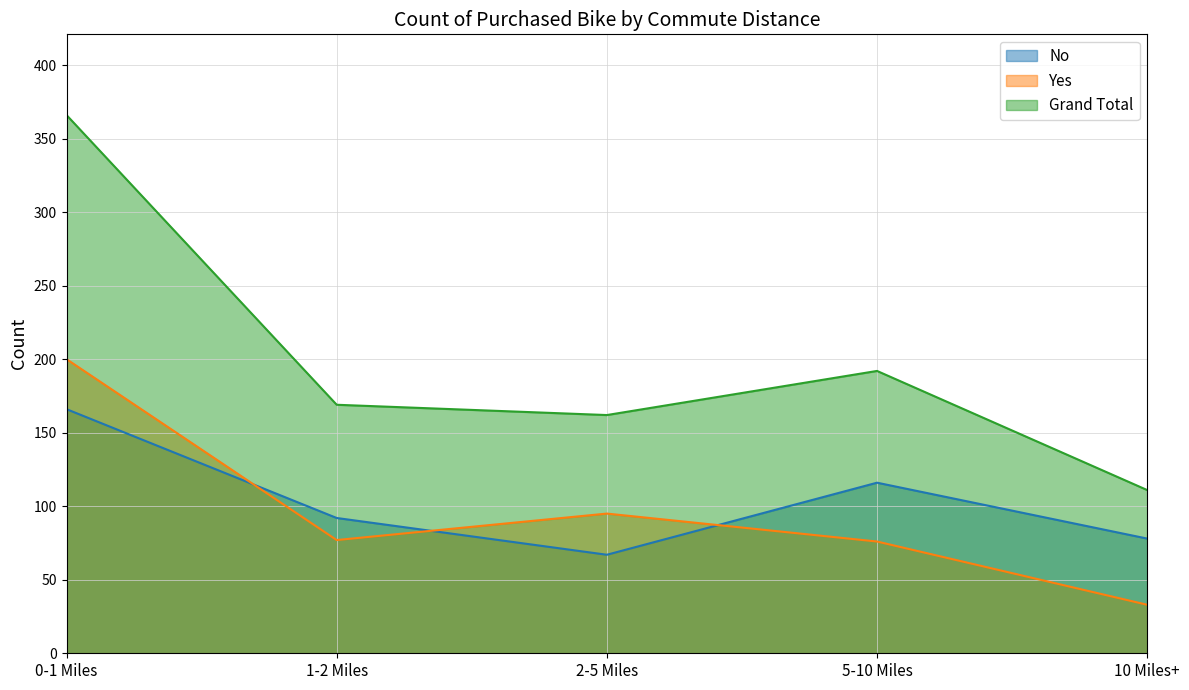

Which series has the largest total across all categories?

Grand Total